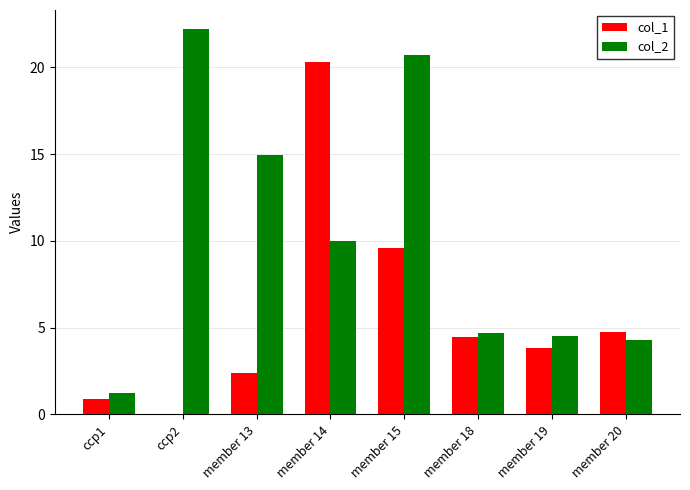

What is the sum of the col_1 values at member 15 and ccp2?

9.6